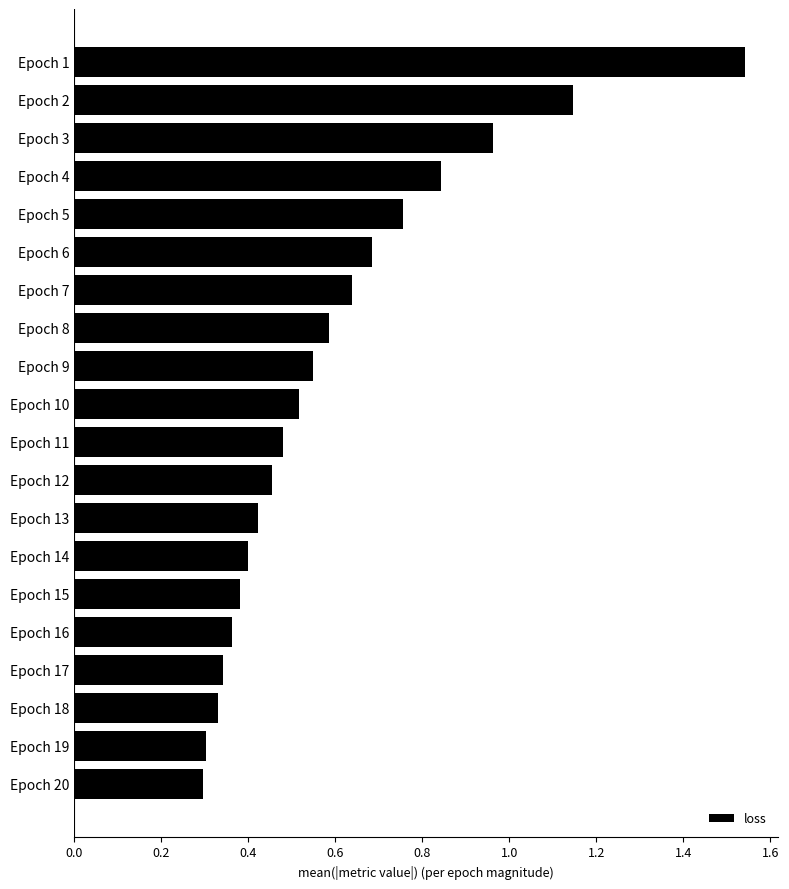

True or false: the data shows 1.2 at Epoch 5.

False